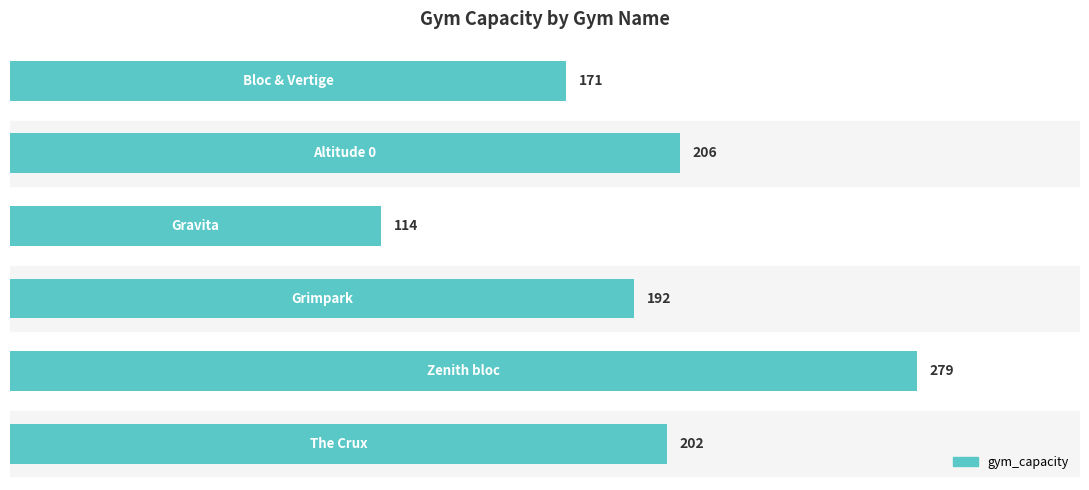

How many bars are there in total?

6